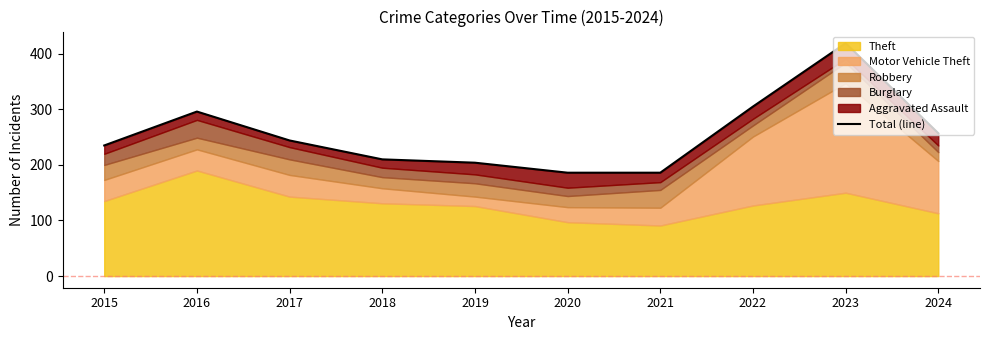

How many data points are above 244?

4